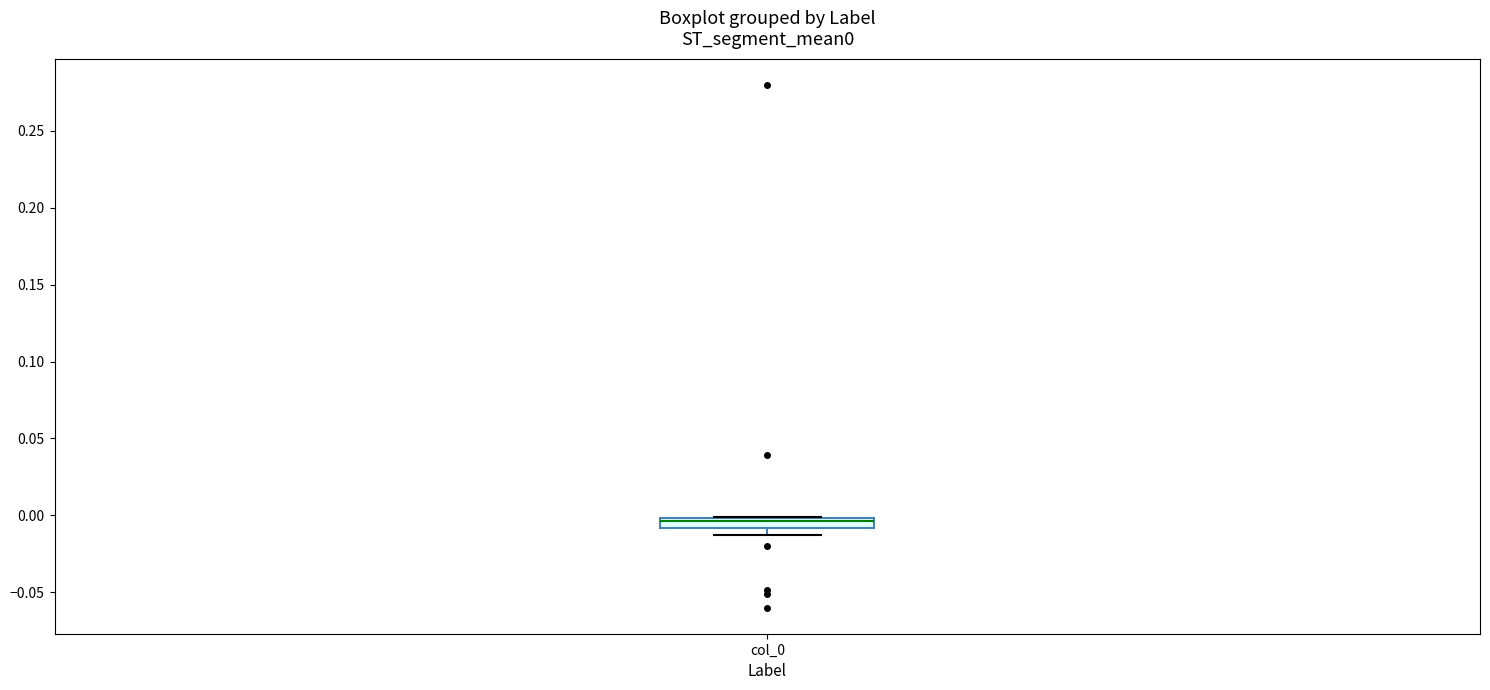

Where is the lower edge of the box for col_0 on the y-axis? The values are not printed on the chart, so give them approximately, as read against the axis.

-0.010